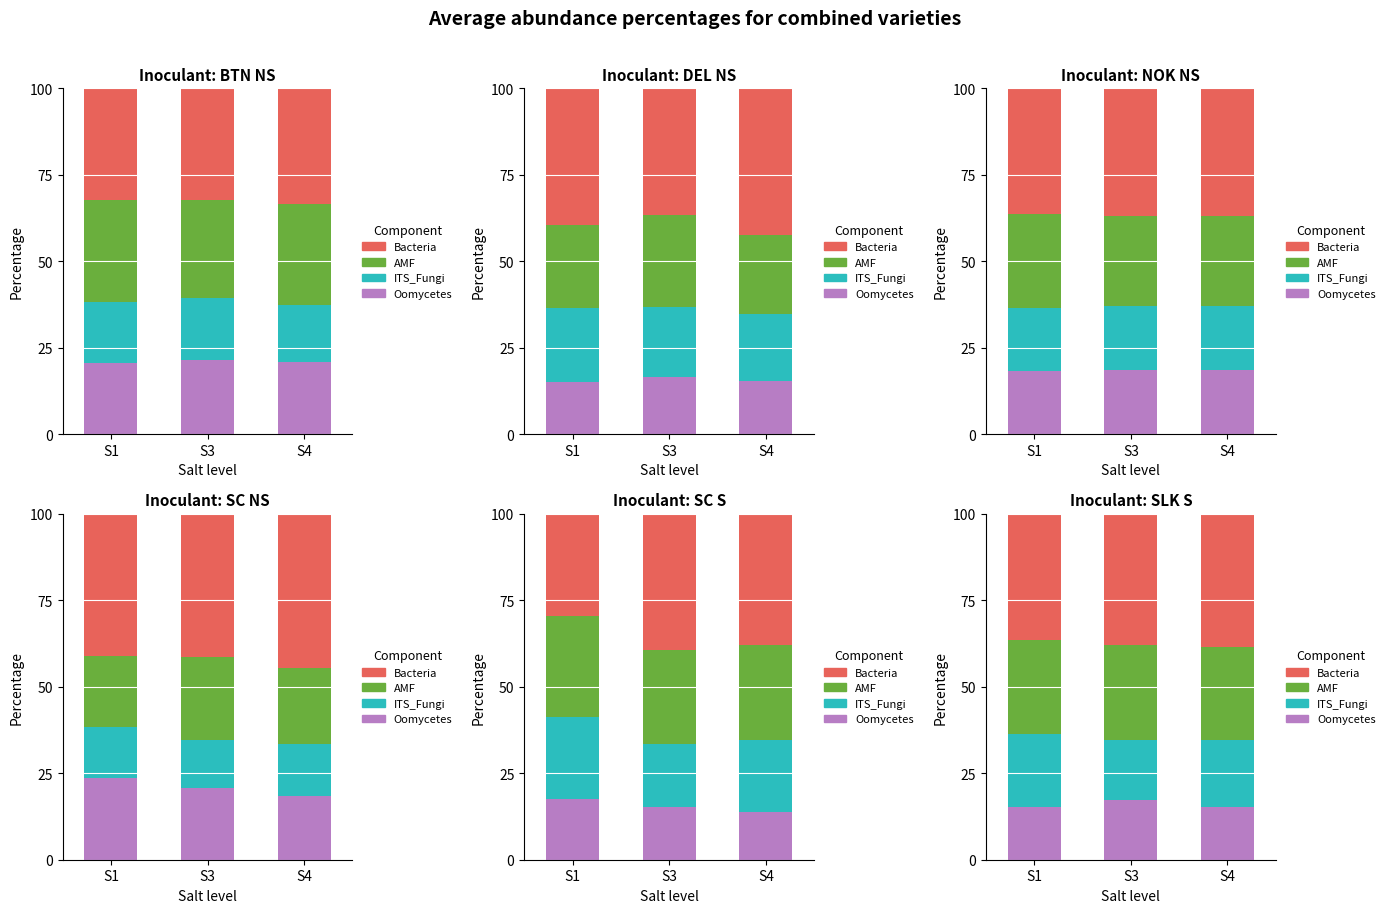

What are all the series names shown in the legend?

Oomycetes, ITS_Fungi, AMF, Bacteria